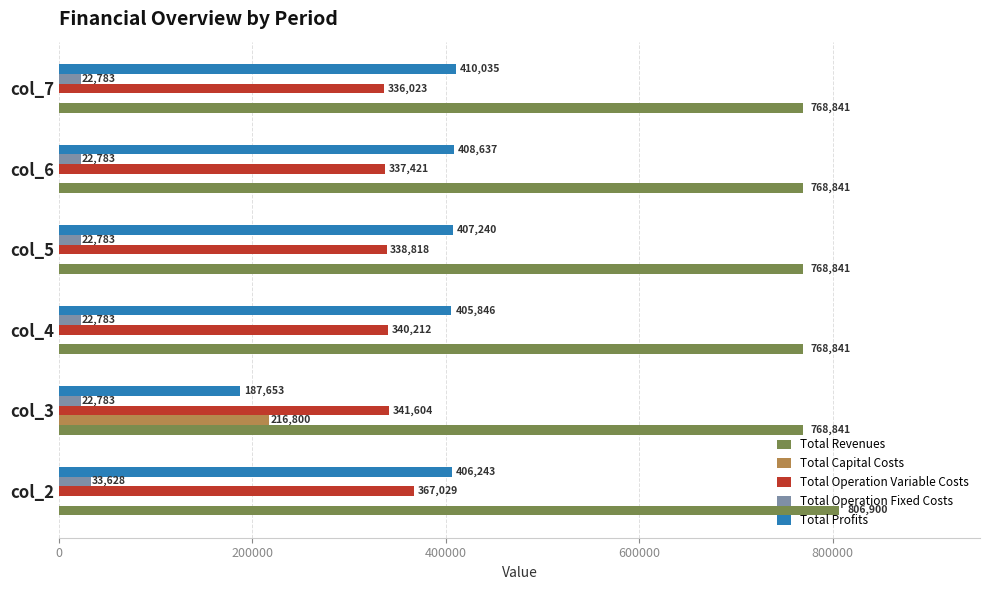

True or false: Total Operation Fixed Costs has a value of 22782.7 at col_5.

True